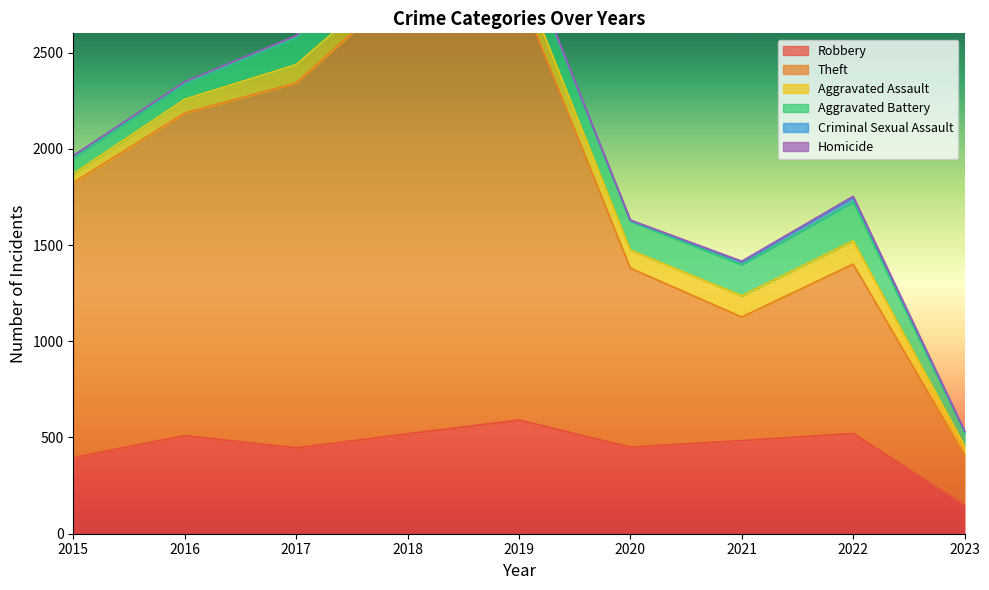

How many lines are shown in the chart?

6